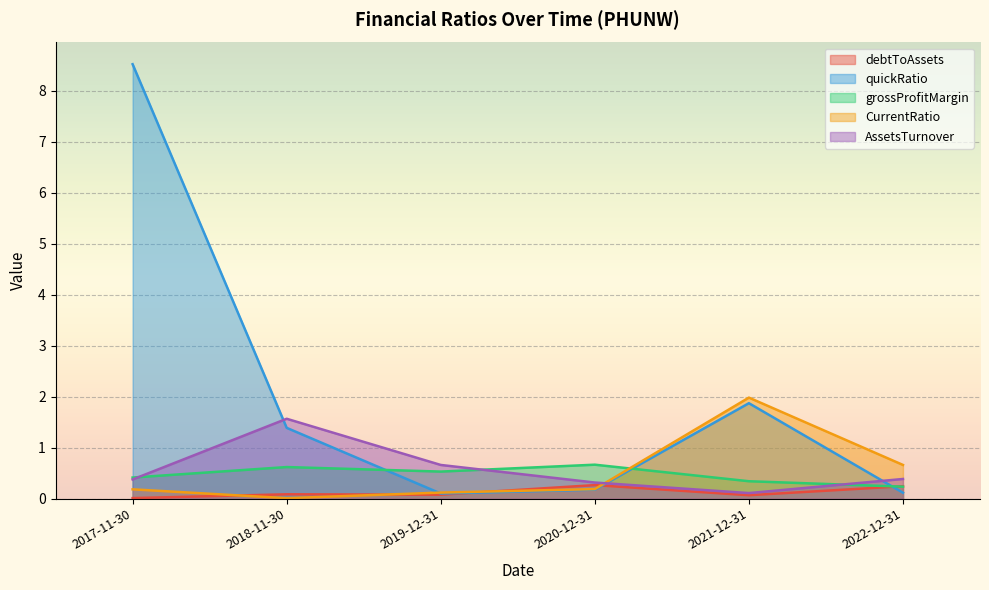

At 2018-11-30, list the series in order from largest to smallest.

AssetsTurnover, quickRatio, grossProfitMargin, debtToAssets, CurrentRatio